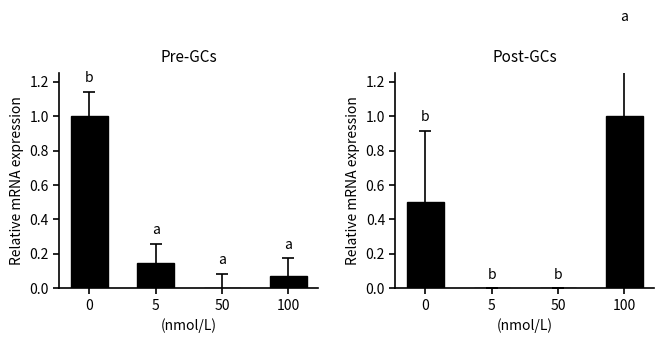

Is it true that CH equals 0.1 at 100?

False